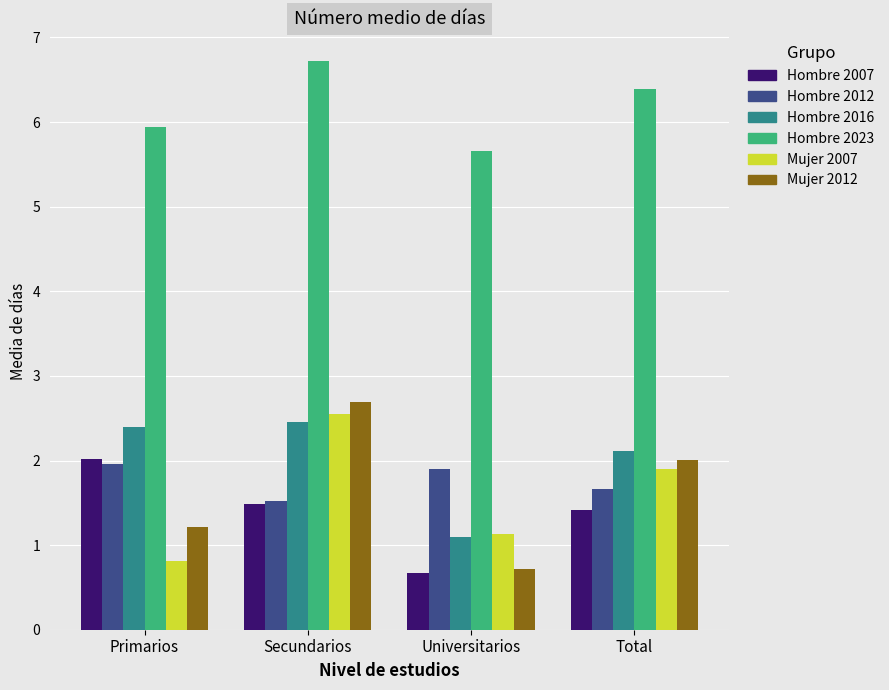

Which series has the largest range (max minus min)?

Mujer 2012